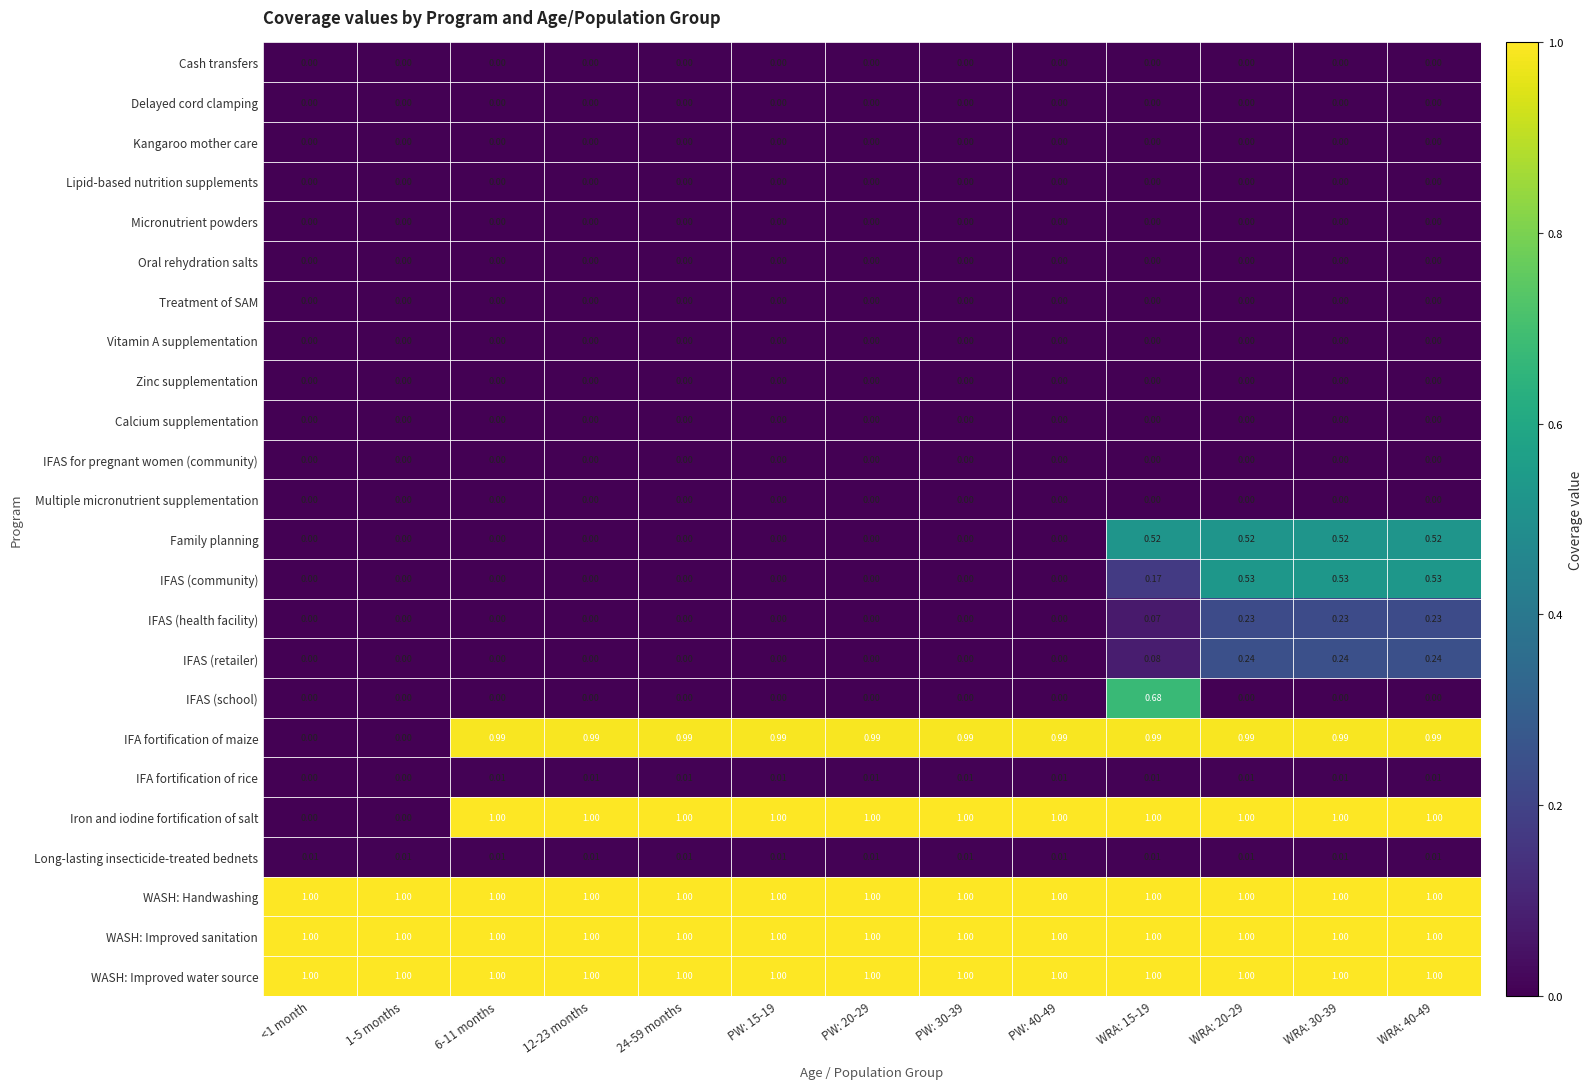

Which series changed the most between PW: 40-49 and WRA: 20-29?

IFAS (community)